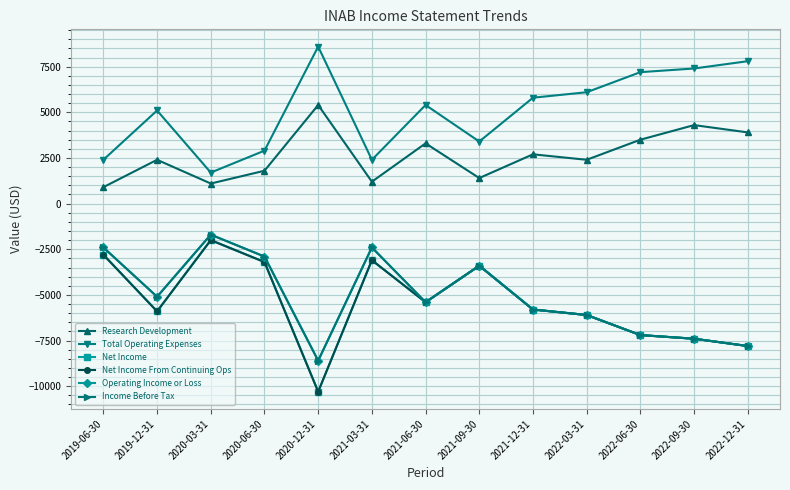

What is the difference between the highest and lowest values at 2019-12-31?

11000